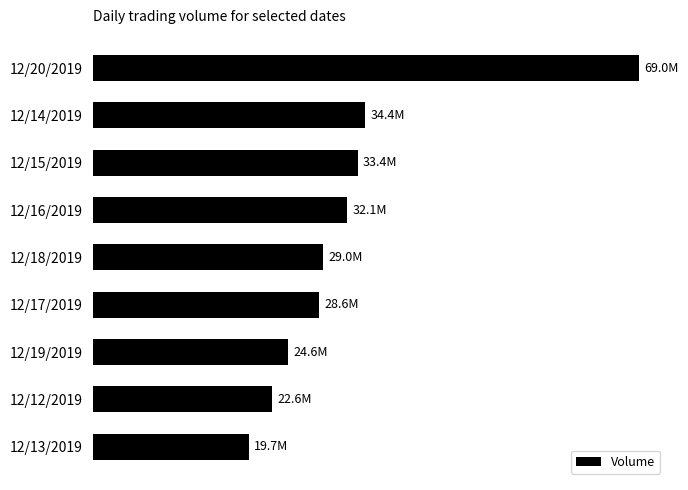

At which category does the chart reach its peak across all series?

12/20/2019